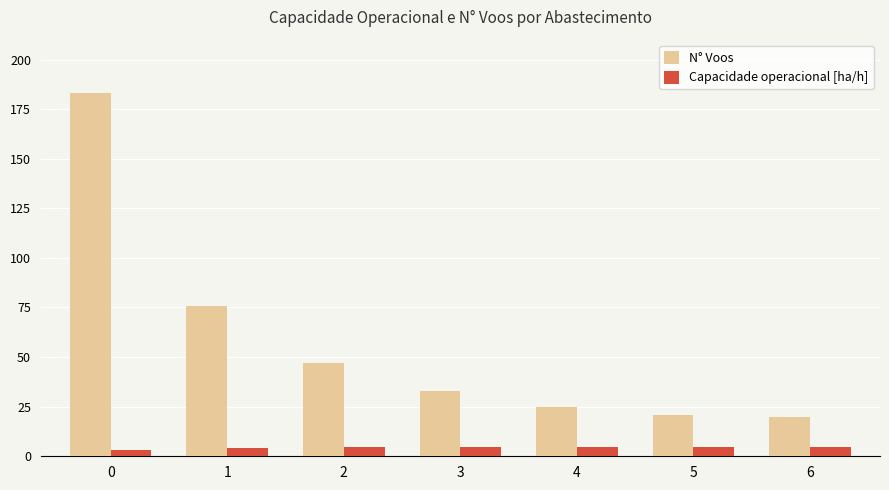

What is the minimum value shown in the chart?

3.3